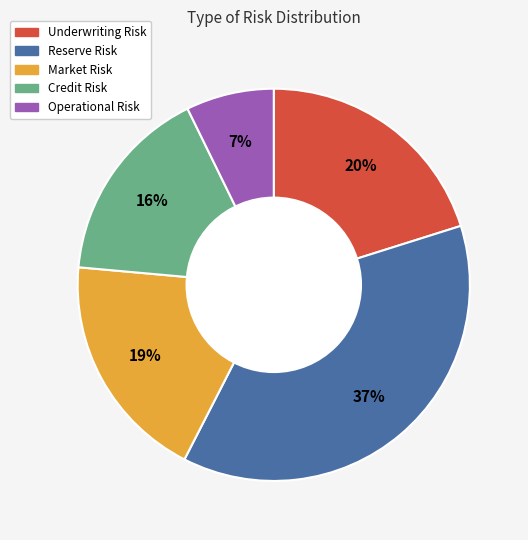

To the nearest percent, what portion does Credit Risk represent?

16%